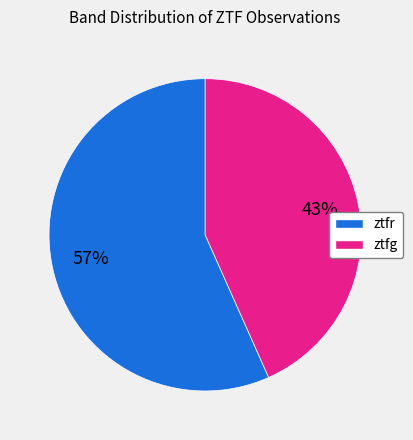

What is the ratio of the value at ztfr to the value at ztfg?

1.3